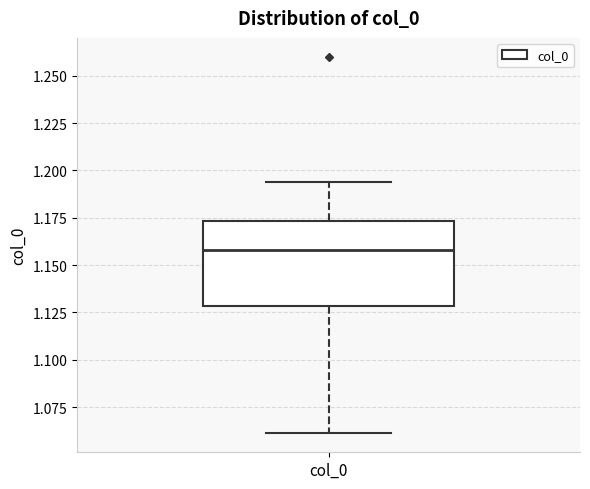

Transcribe this box plot: give where the median line is, the range the box spans, and where the two whiskers end, as read against the y-axis. The values are not printed on the chart, so give them approximately, as read against the axis.

median 1.160, box 1.130 to 1.175, whiskers 1.060 to 1.195